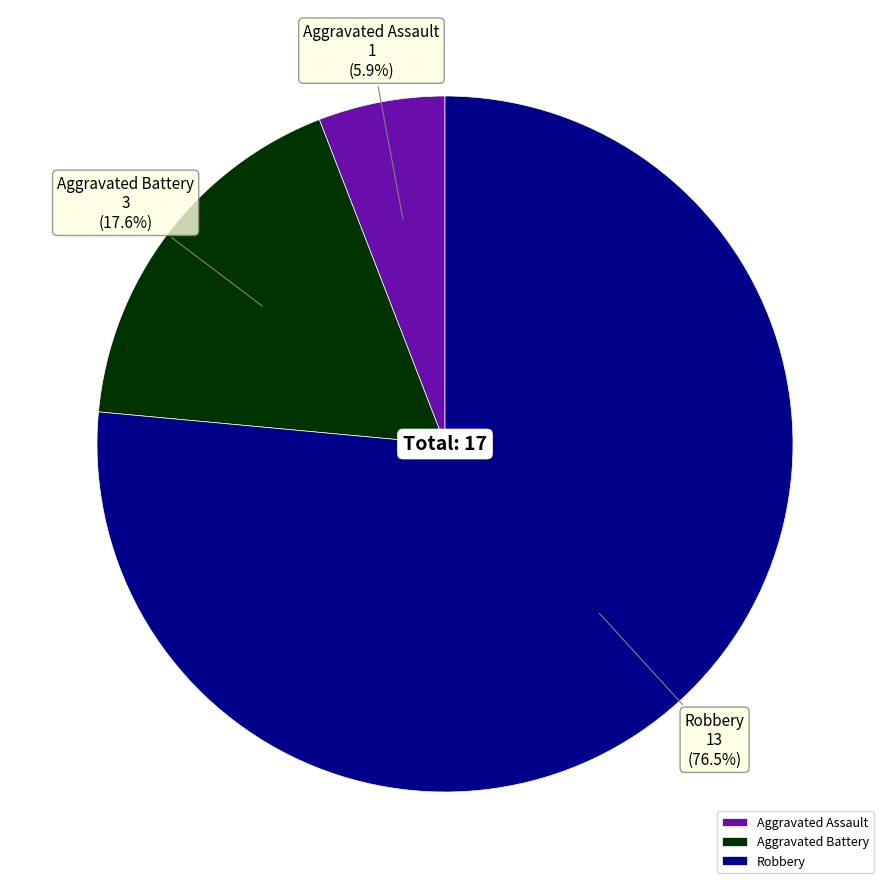

Is Aggravated Battery the majority of the pie?

No